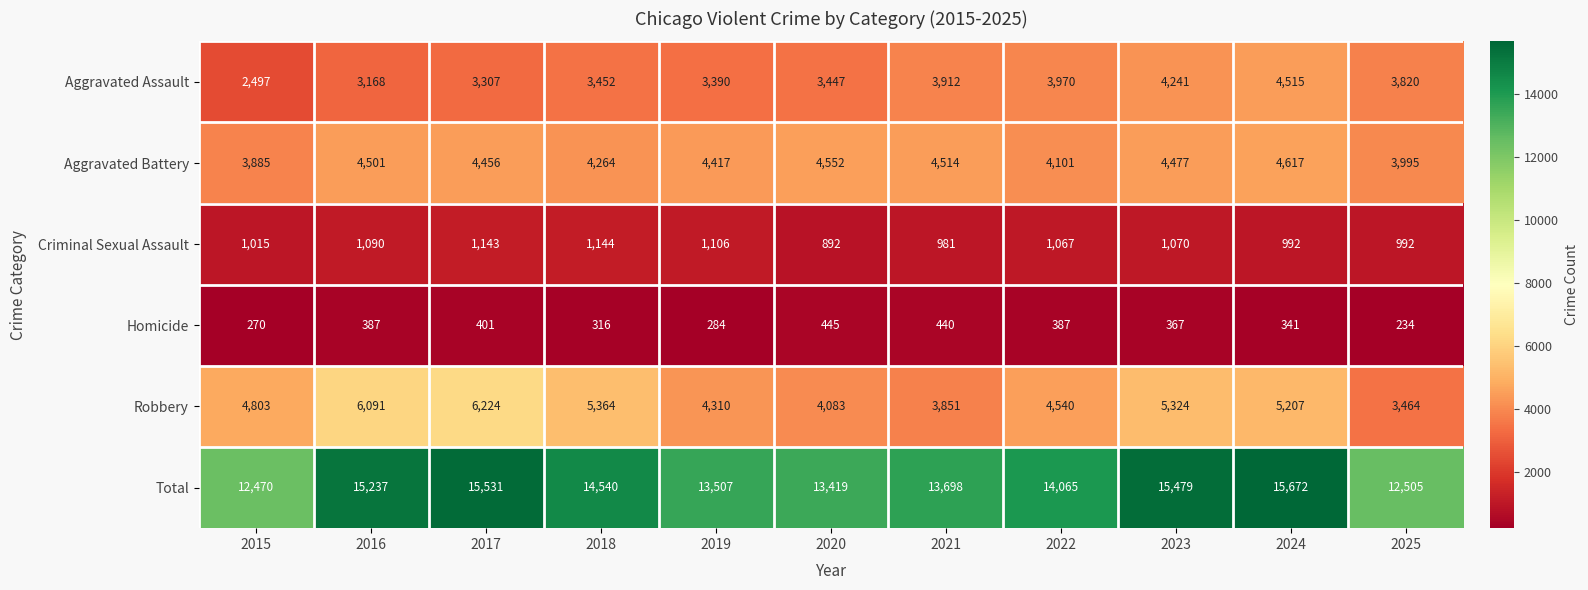

Which series has the widest spread of values?

Total